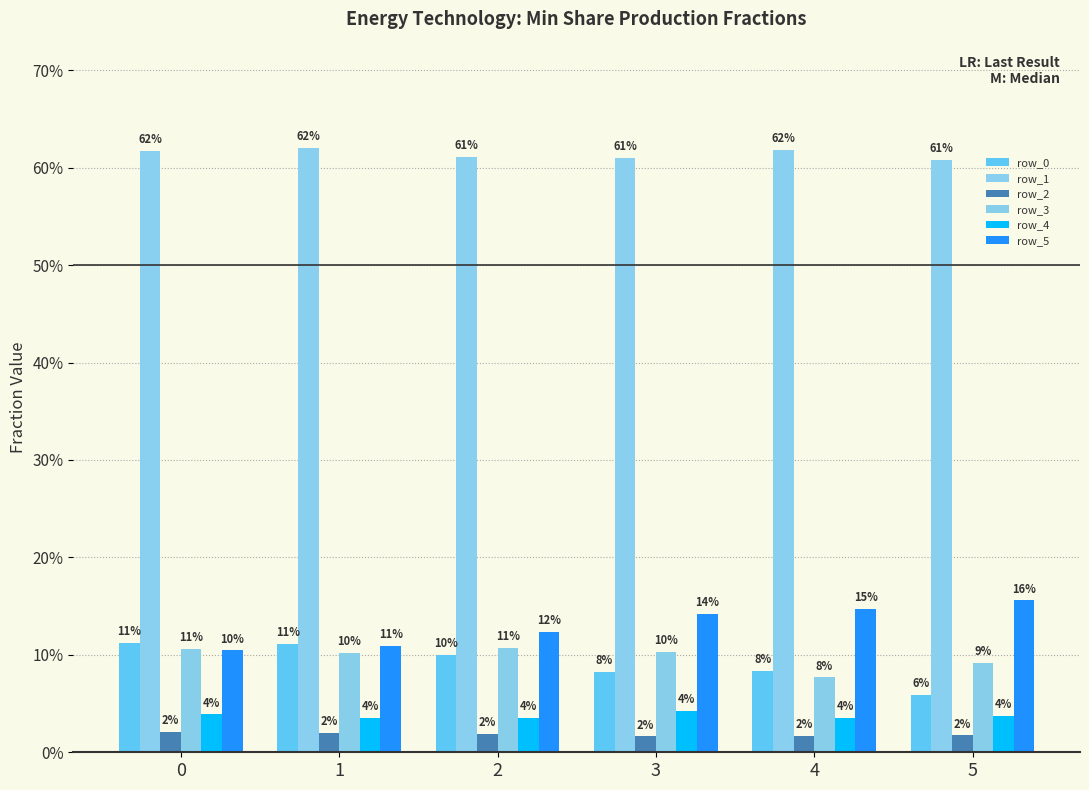

What is the total value across all series at 0?

1.0